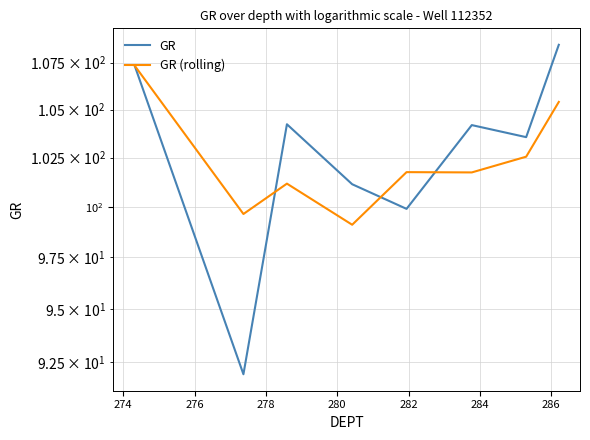

What is the minimum value shown in the chart?

91.9